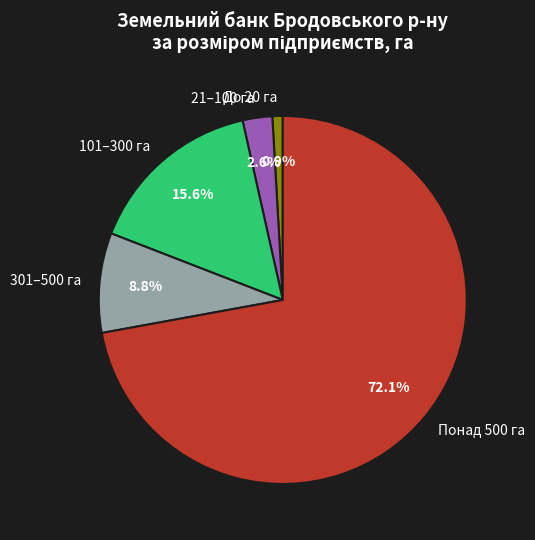

Between 21–100 га and Понад 500 га, which is larger?

Понад 500 га